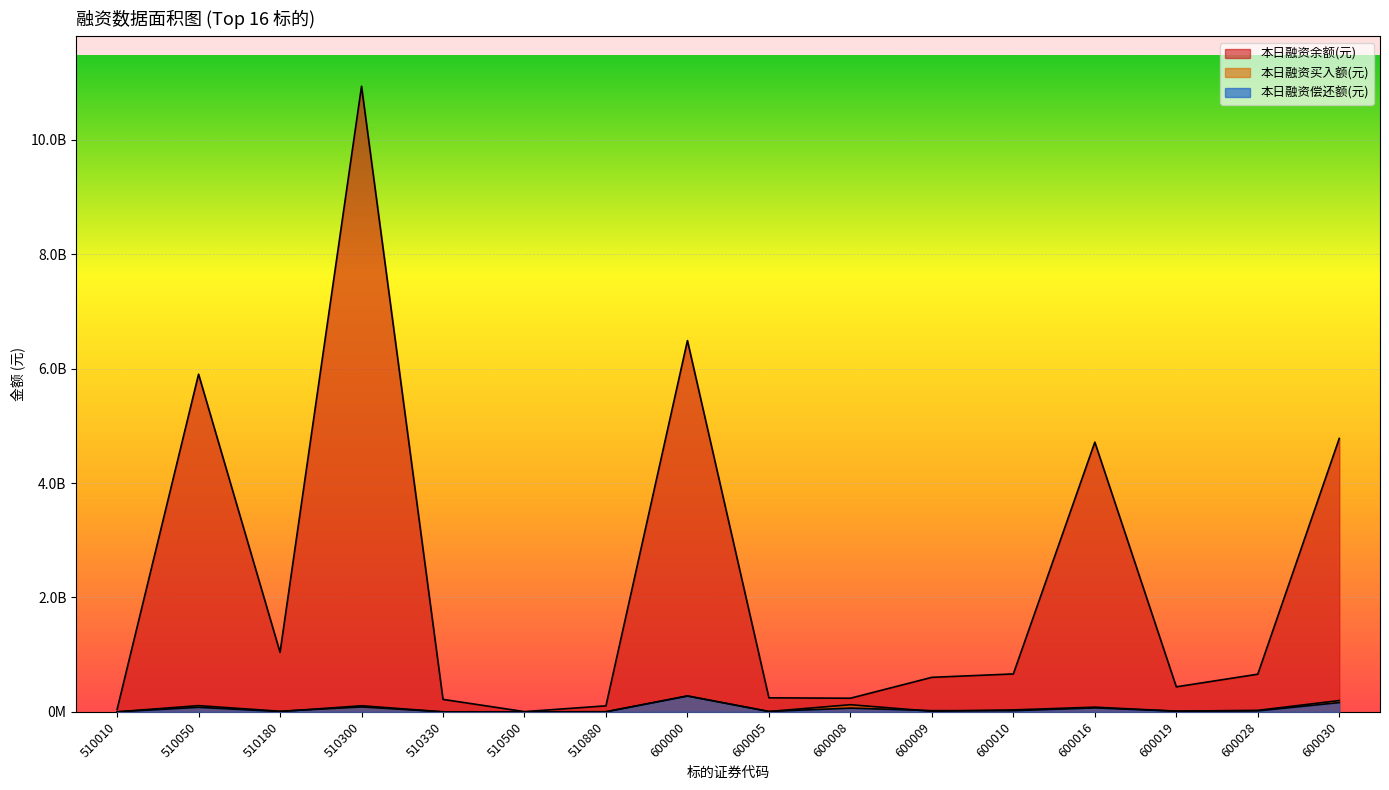

What is the difference between the maximum and minimum values in the 本日融资买入额(元) series?

279131064